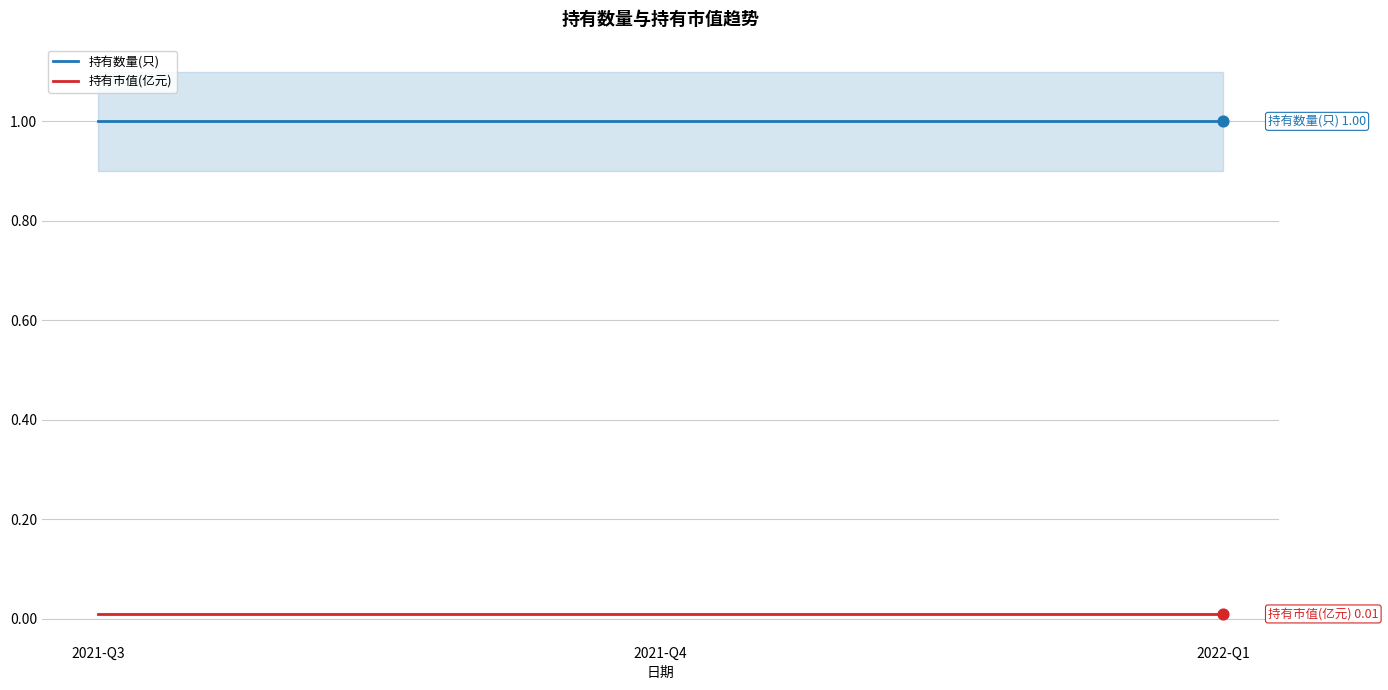

What are all the series names shown in the legend?

持有数量(只), 持有市值(亿元)